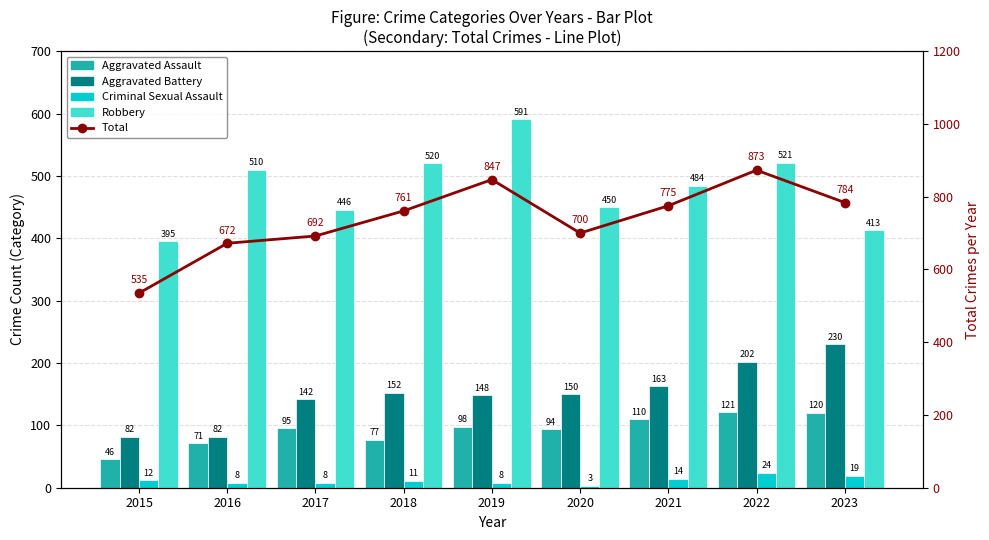

How many values in the Robbery series exceed 484?

4